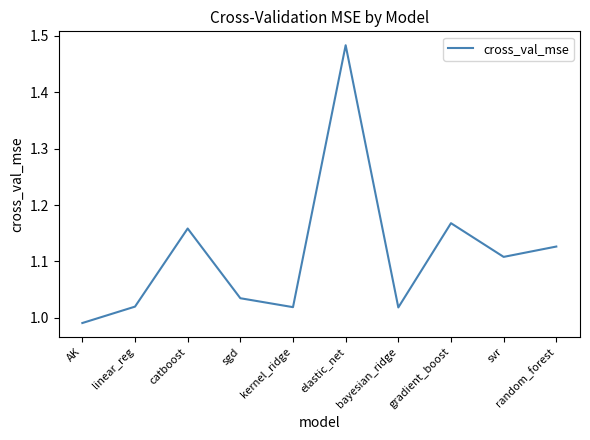

At which category does the chart reach its minimum across all series?

AK